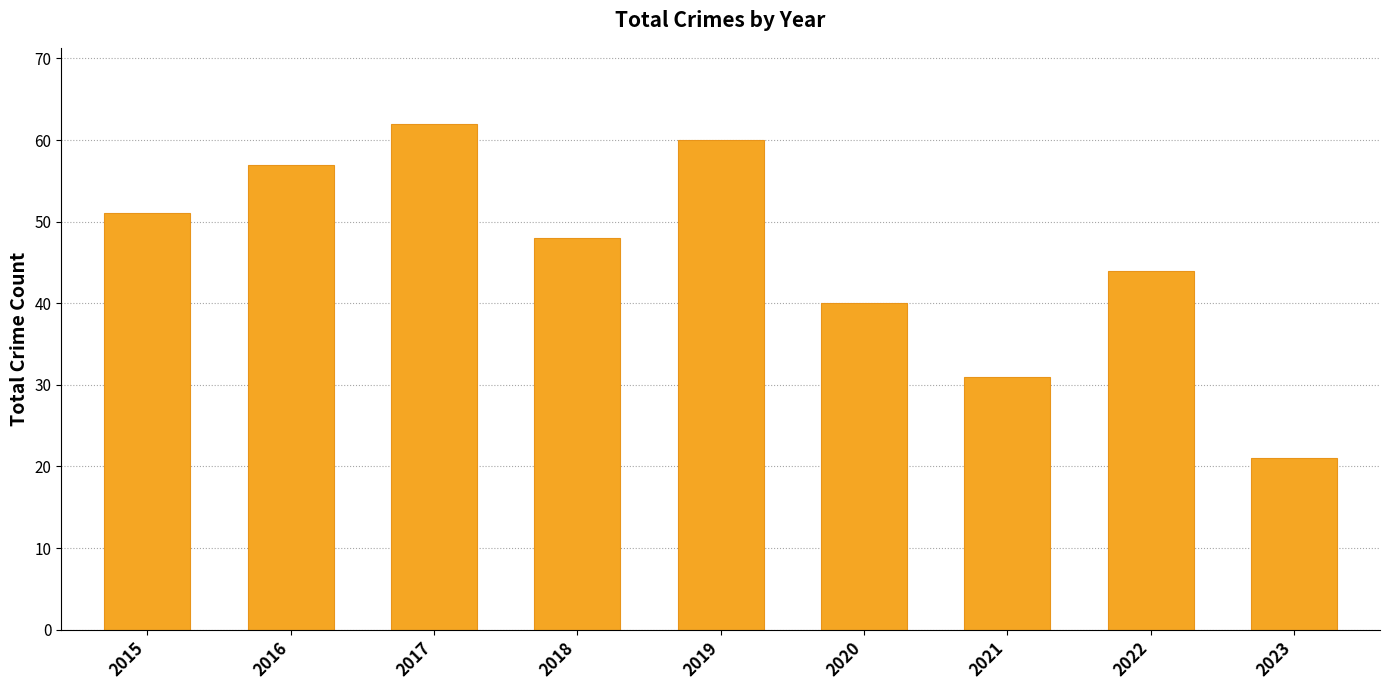

Reading right to left, extract all data points from this chart.

2023=21	2022=44	2021=31	2020=40	2019=60	2018=48	2017=62	2016=57	2015=51